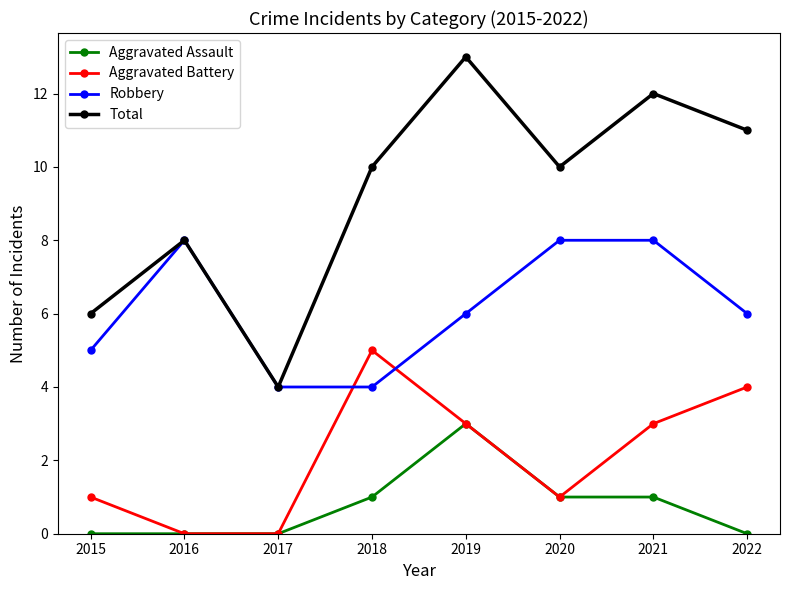

What is the approximate value of Aggravated Assault at 2019?

3